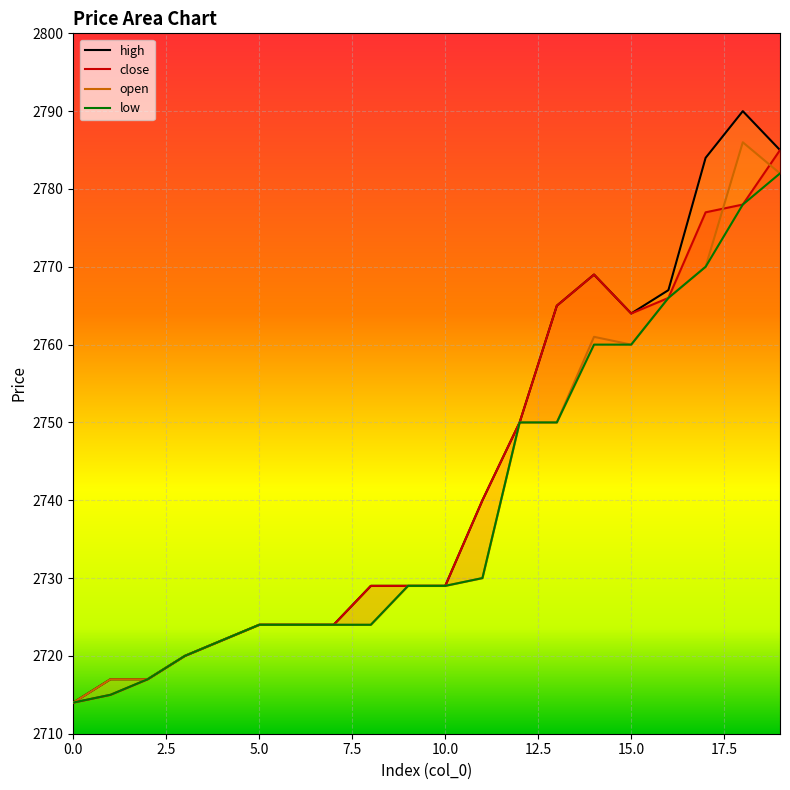

Reading right to left, extract all data points from this chart.

close: 2785	2778	2777	2766	2764	2769	2765	2750	2740	2729	2729	2729	2724	2724	2724	2722	2720	2717	2715	2714
high: 2785	2790	2784	2767	2764	2769	2765	2750	2740	2729	2729	2729	2724	2724	2724	2722	2720	2717	2717	2714
low: 2782	2778	2770	2766	2760	2760	2750	2750	2730	2729	2729	2724	2724	2724	2724	2722	2720	2717	2715	2714
open: 2782	2786	2770	2766	2760	2761	2750	2750	2730	2729	2729	2724	2724	2724	2724	2722	2720	2717	2717	2714